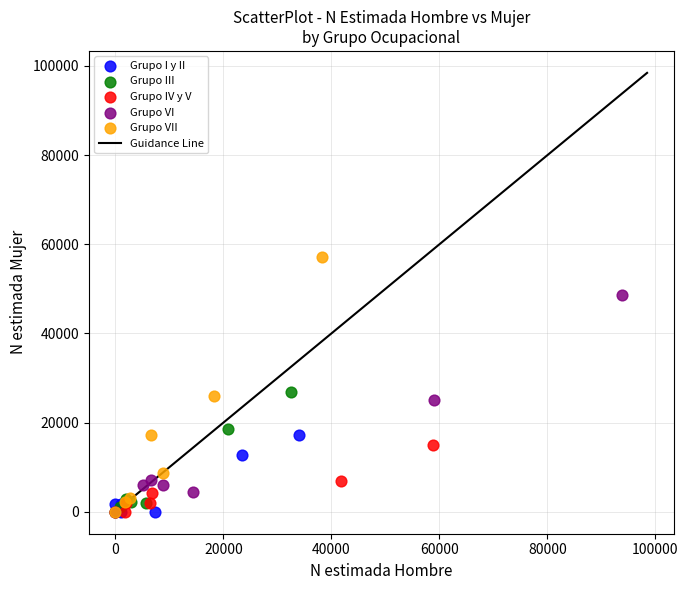

Which series has the widest spread of Y values?

Grupo VII